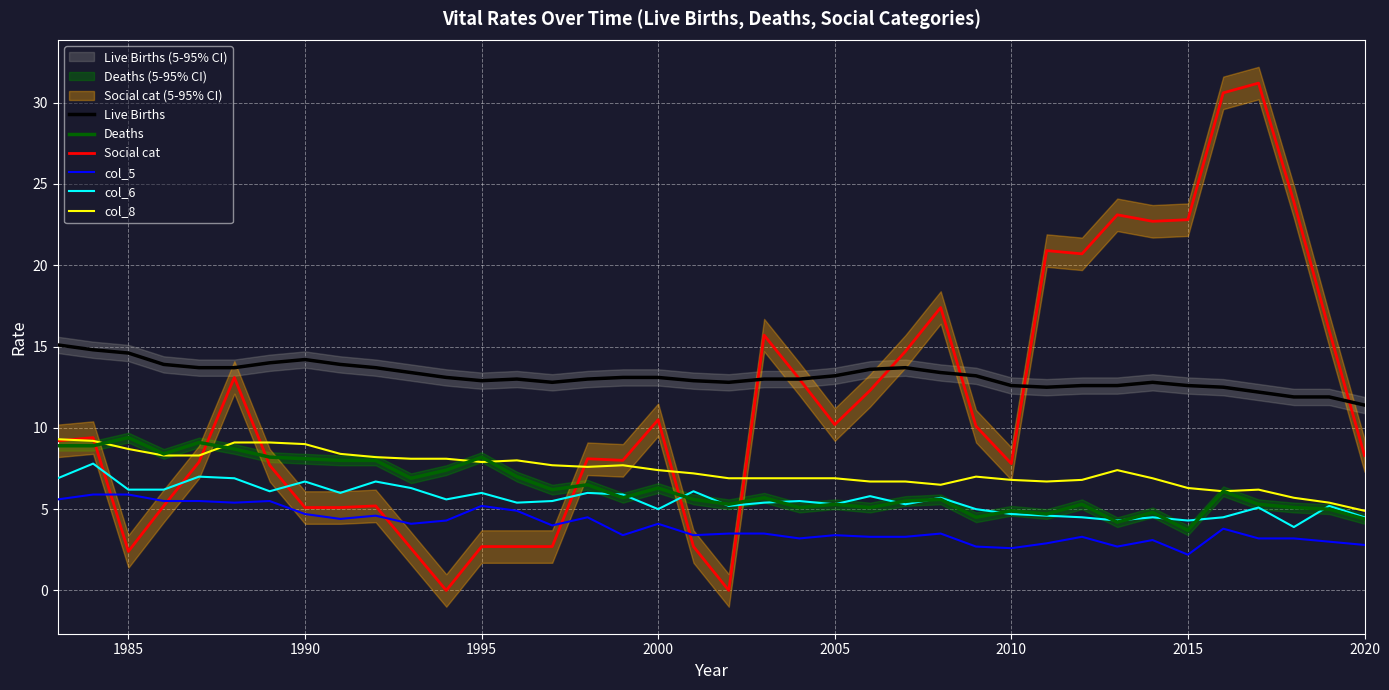

Is it true that Social cat equals 12.5 at 2015?

False